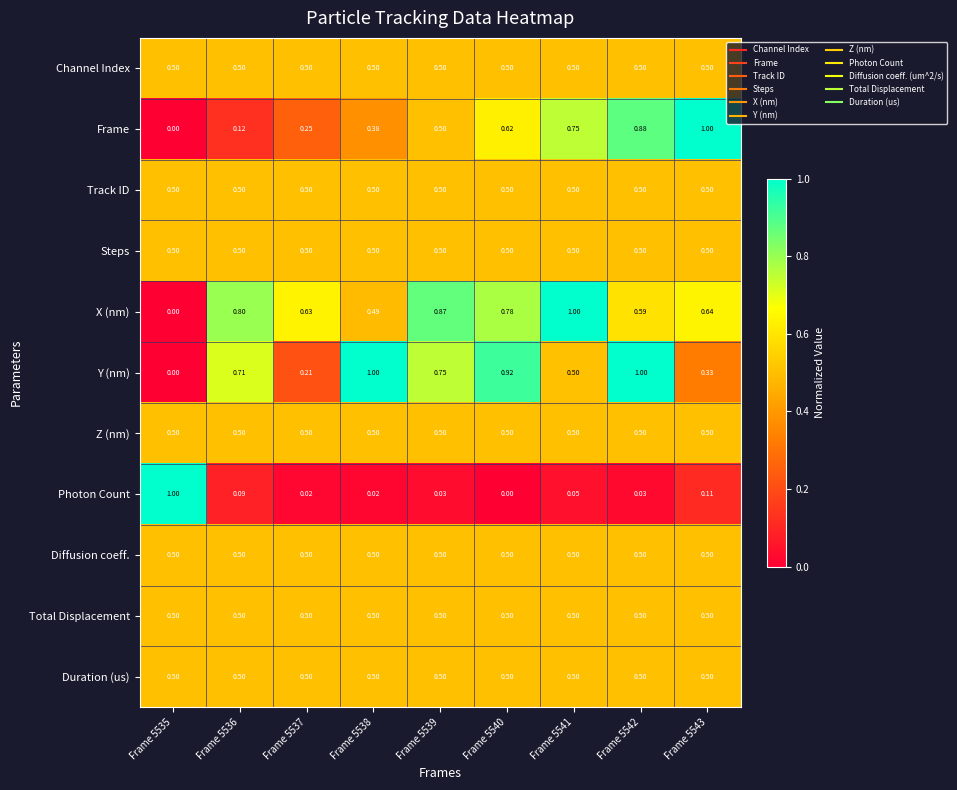

Which series has the largest total across all categories?

X (nm)